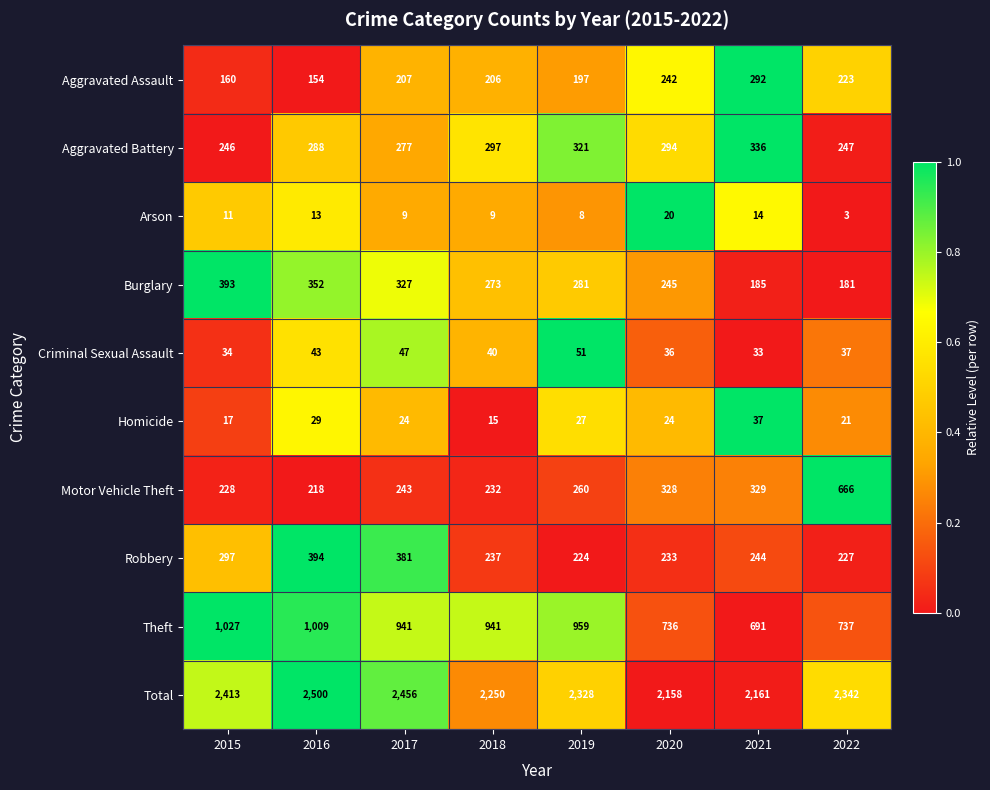

Is it true that Burglary equals 245 at 2020?

True